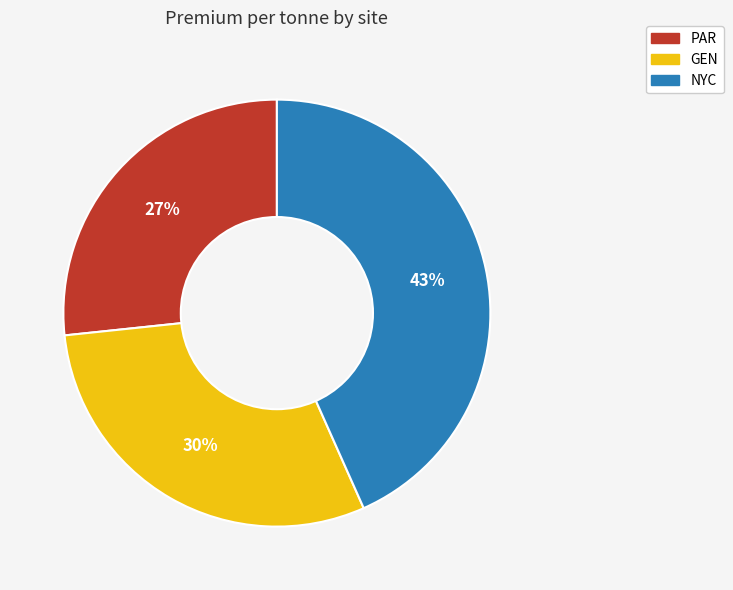

Which slice is the largest?

NYC